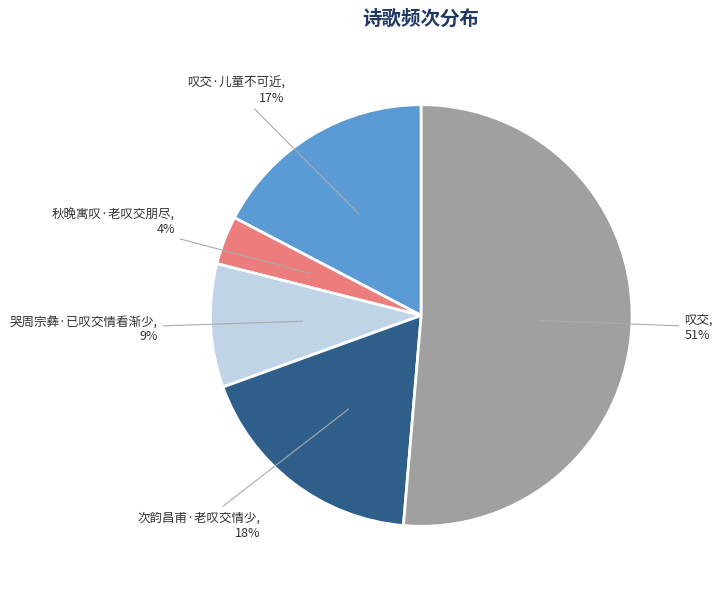

Does any single category account for the majority?

Yes